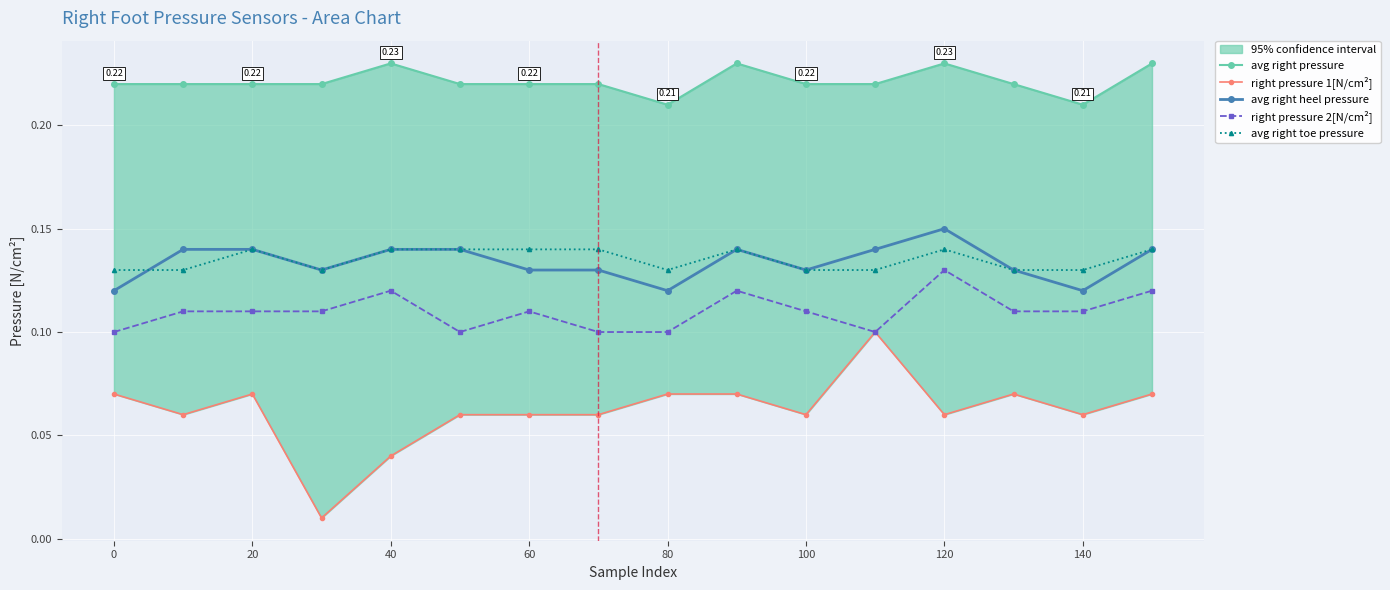

How many lines are shown in the chart?

5